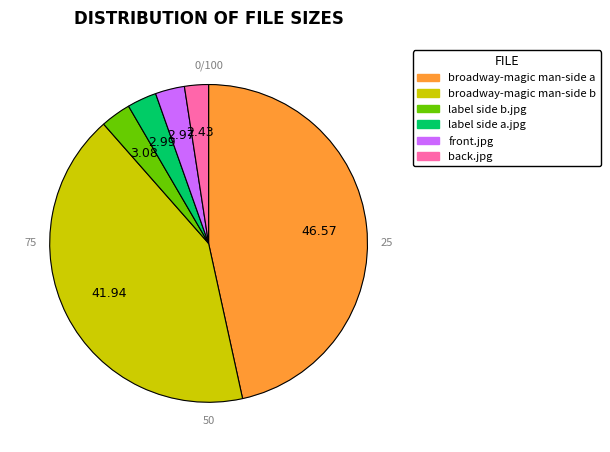

Does any single category account for the majority?

No